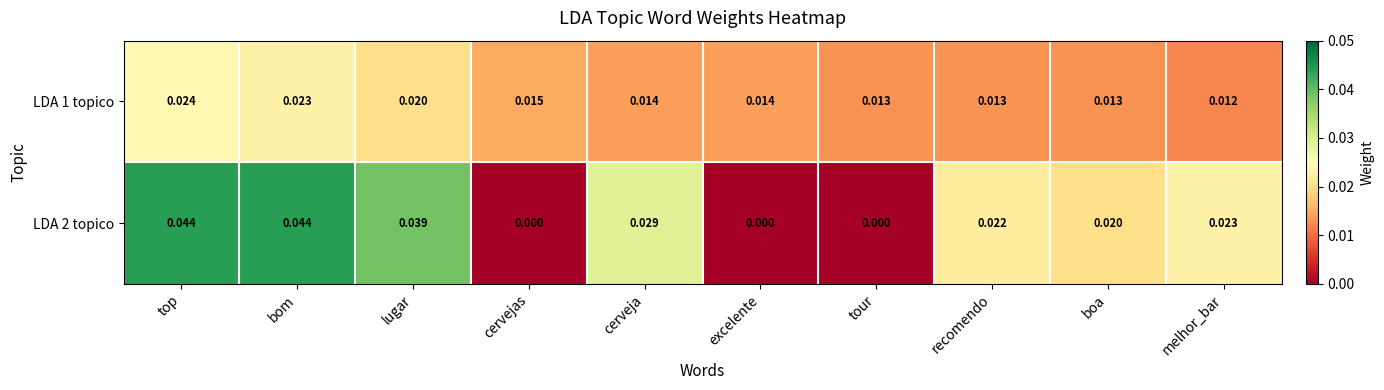

At which label is LDA 1 topico closest to 0?

melhor_bar